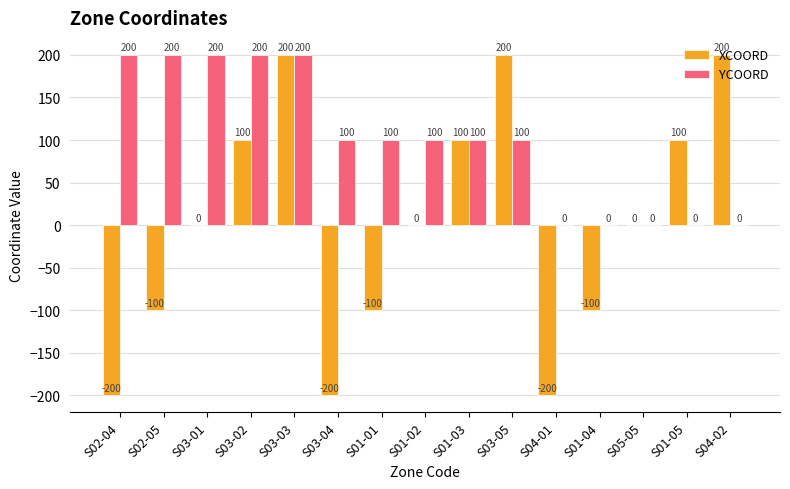

True or false: XCOORD has a value of -200 at S03-04.

True